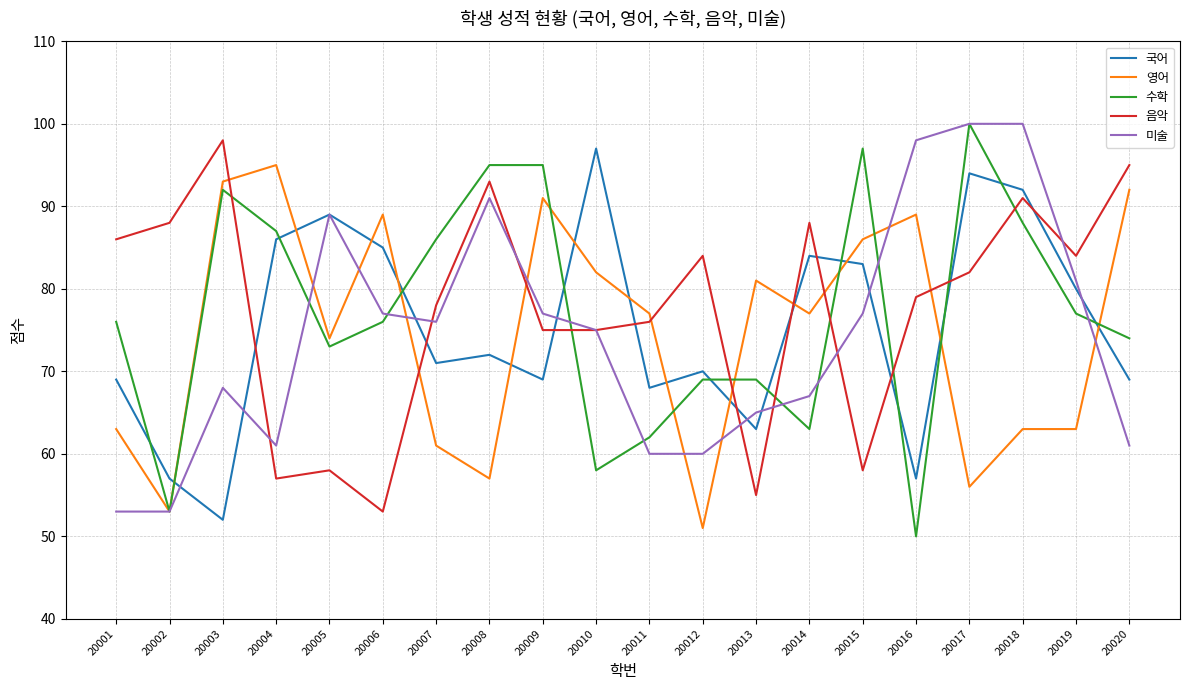

What is the difference between the highest and lowest values at 20002?

35